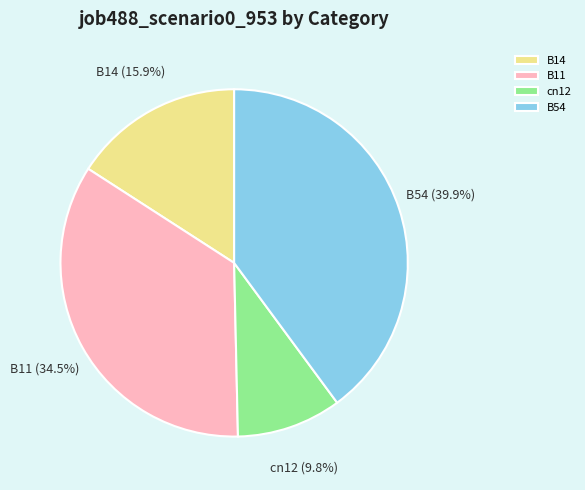

What percentage is the B14 slice, to the nearest percent?

16%